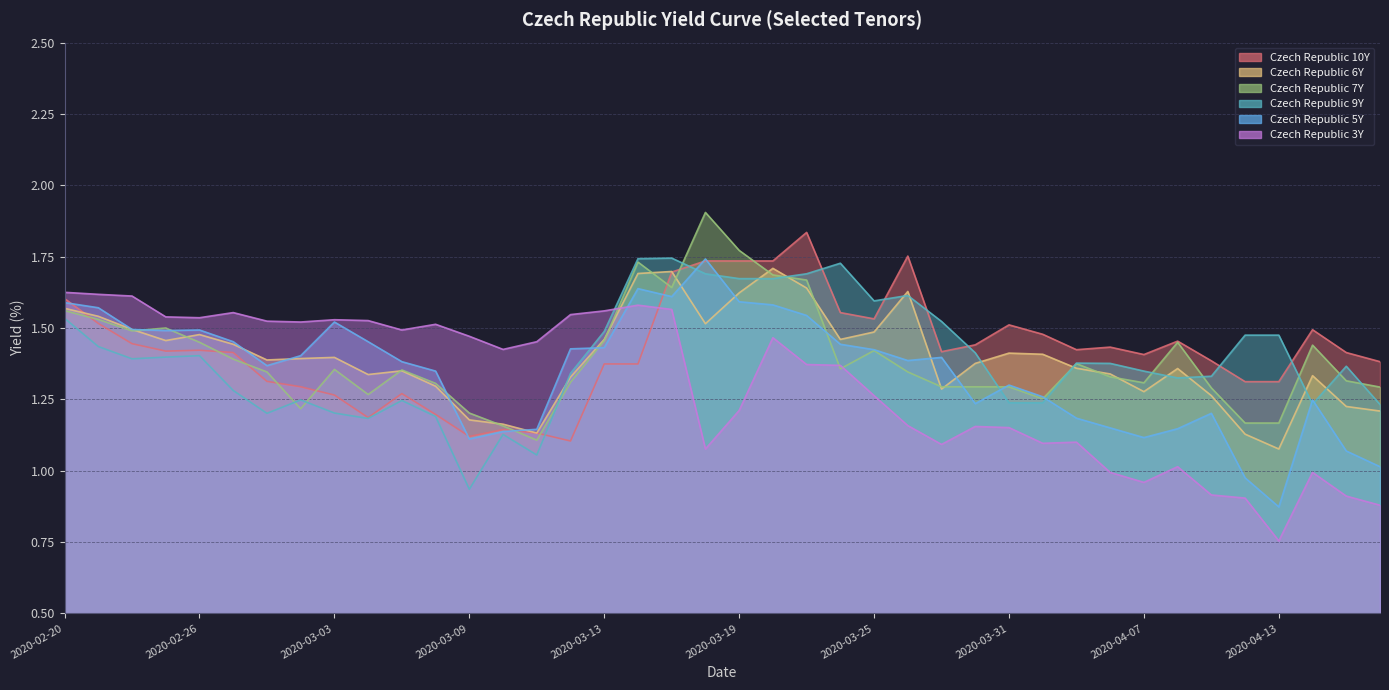

Is it true that Czech Republic 9Y equals 1.4 at 2020-02-26?

True